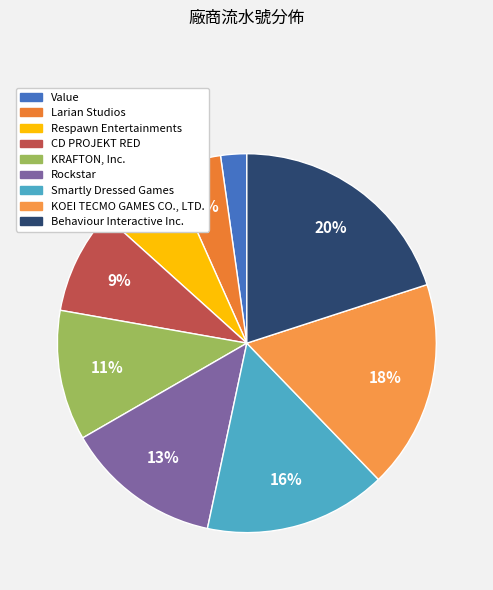

Count the number of slices in the pie.

9